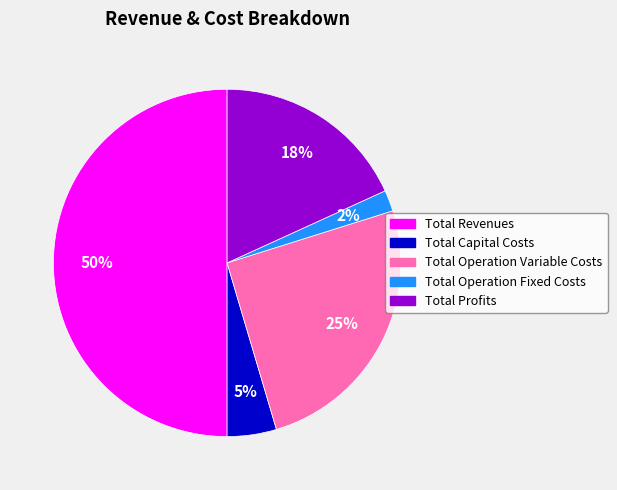

To the nearest percent, what percentage of the pie is Total Profits?

18%